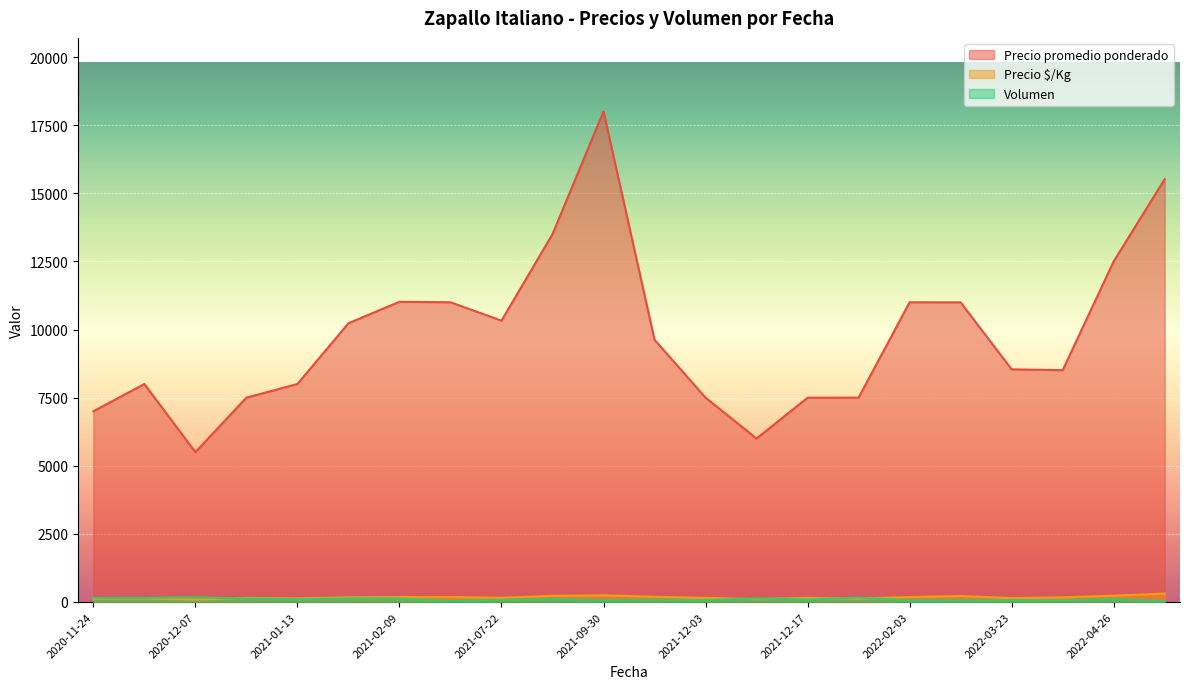

The Precio promedio ponderado series shows 8906 at 2020-11-24. True or false?

False